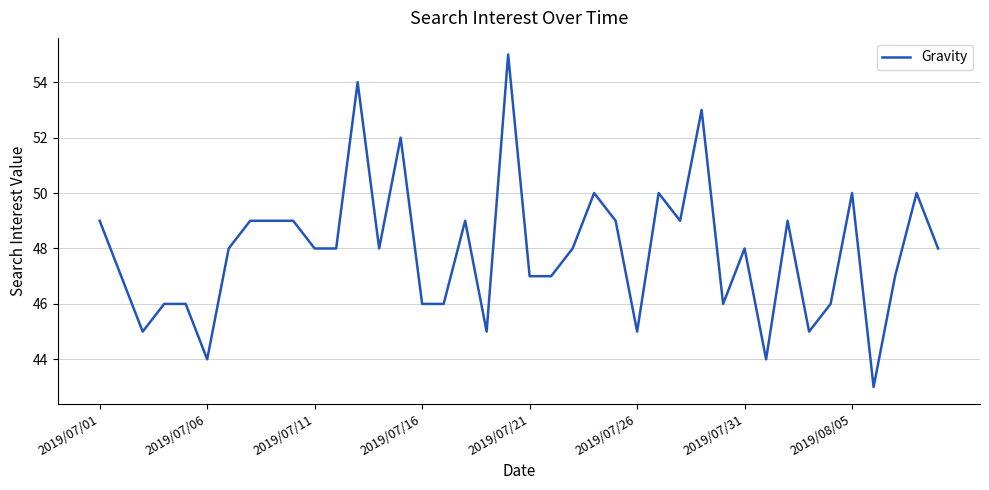

What is the smallest value displayed?

43